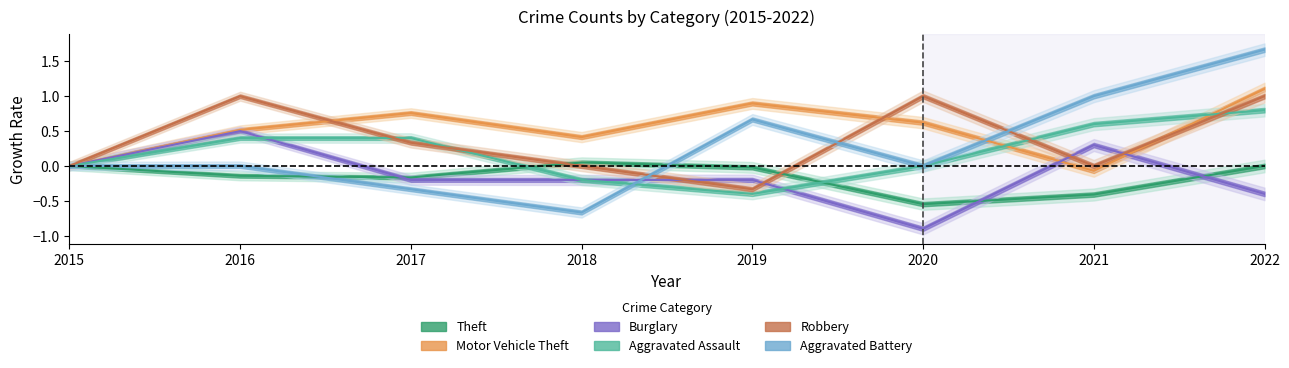

Which series has the largest total across all categories?

Motor Vehicle Theft